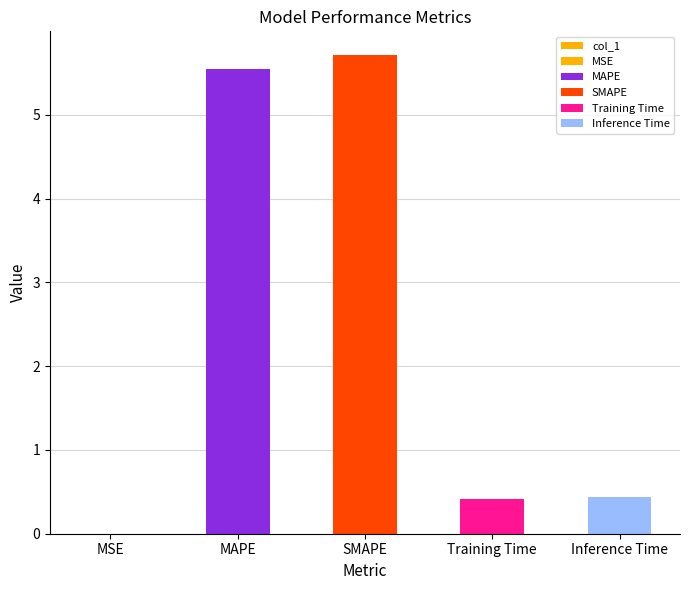

List the labels in order of value, largest first.

SMAPE, MAPE, Inference Time, Training Time, MSE